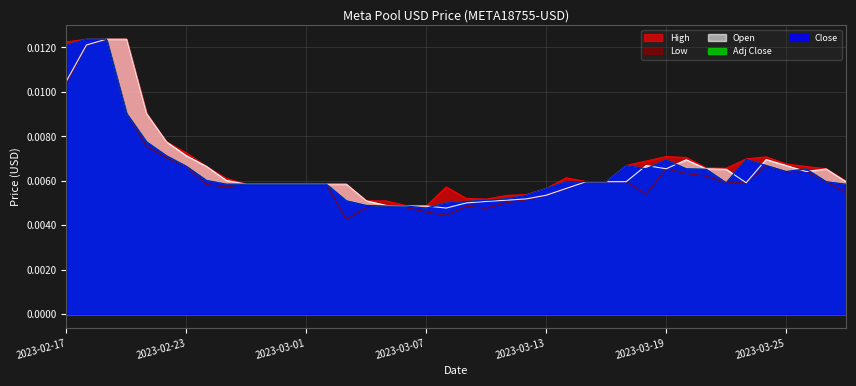

At which category is the sum across all series the highest?

2023-02-19